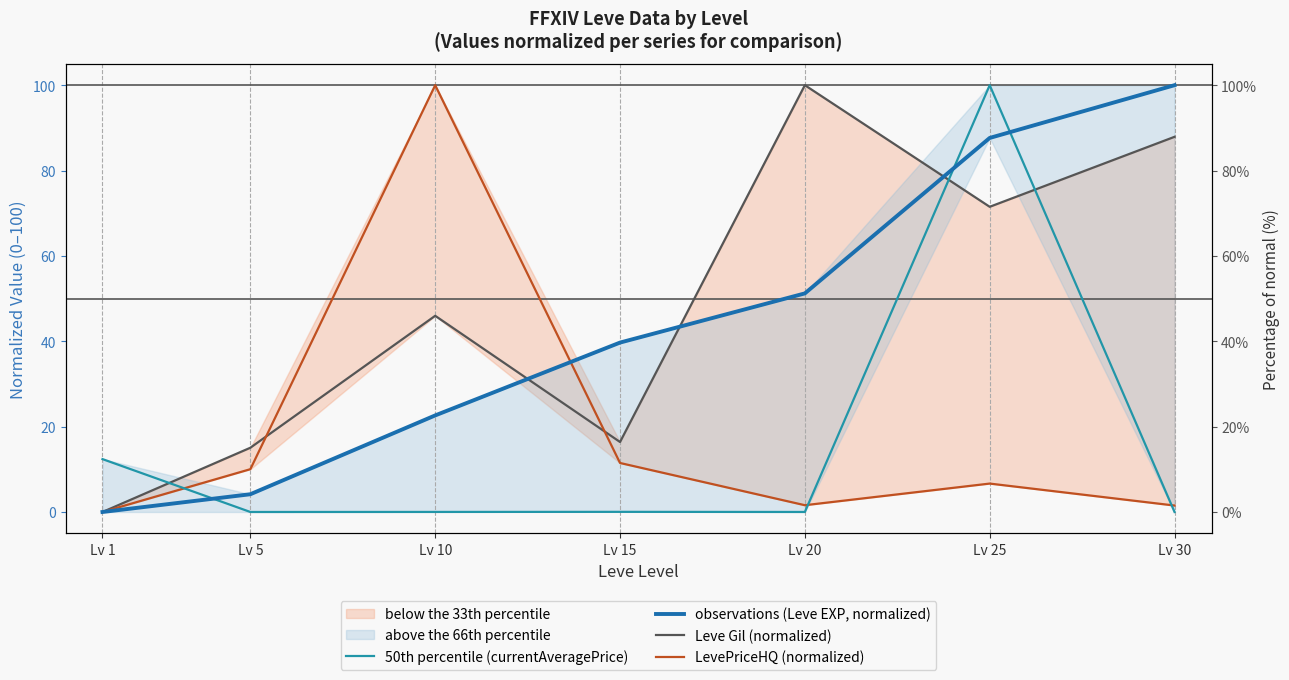

Reading right to left, what are all the values shown in this chart?

50th percentile (currentAveragePrice): Lv 30=0.0	Lv 25=100.0	Lv 20=0.0	Lv 15=0.0	Lv 10=0.0	Lv 5=0.0	Lv 1=12.4
observations (Leve EXP, normalized): Lv 30=100.0	Lv 25=87.6	Lv 20=51.2	Lv 15=39.7	Lv 10=22.6	Lv 5=4.2	Lv 1=0.0
Leve Gil (normalized): Lv 30=87.9	Lv 25=71.5	Lv 20=100.0	Lv 15=16.4	Lv 10=46.0	Lv 5=15.1	Lv 1=0.0
LevePriceHQ (normalized): Lv 30=1.5	Lv 25=6.7	Lv 20=1.6	Lv 15=11.5	Lv 10=100.0	Lv 5=10.0	Lv 1=0.0